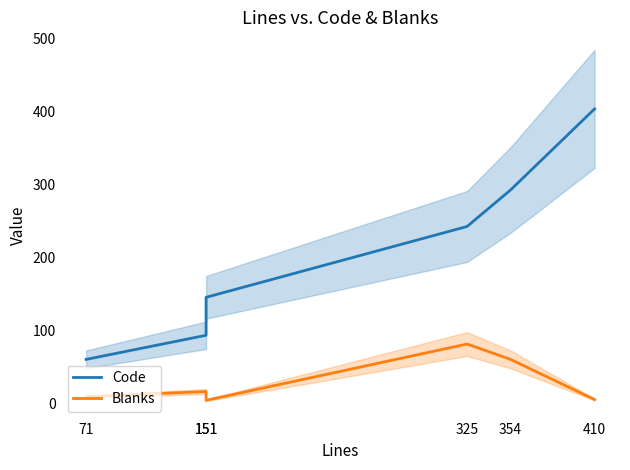

What is the greatest value displayed?

404